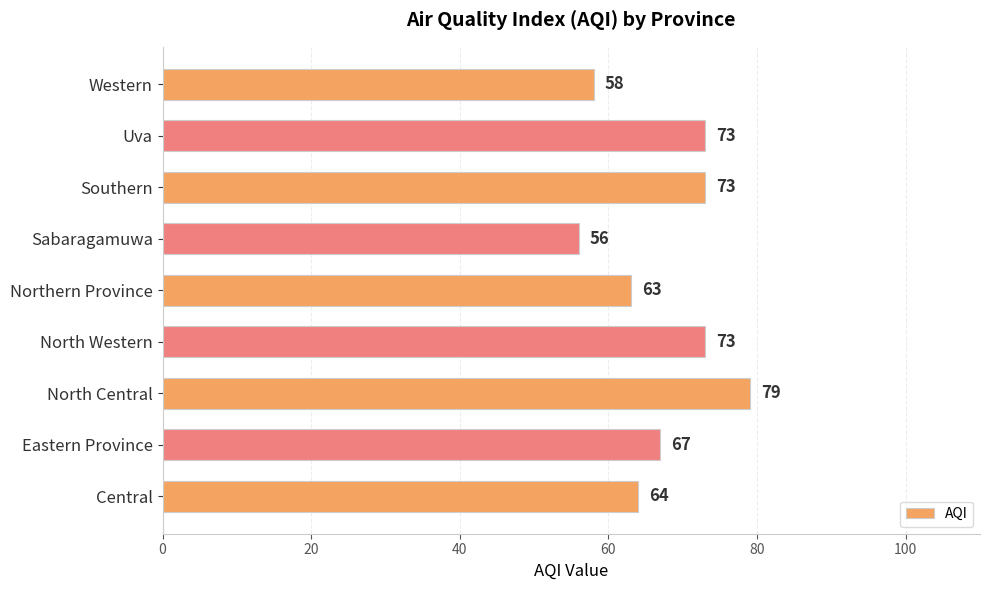

What is the average value?

67